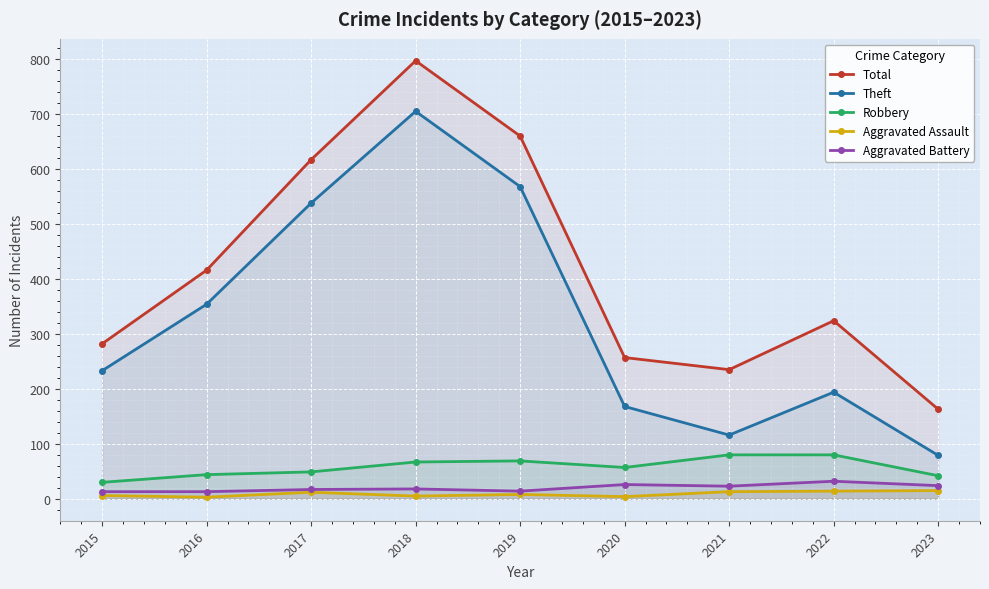

Reading left to right, list all the values displayed in this chart.

Total: 282	416	617	797	660	257	235	324	163
Theft: 233	354	538	705	568	168	116	194	79
Robbery: 30	44	49	67	69	57	80	80	42
Aggravated Assault: 6	3	12	5	8	4	13	14	15
Aggravated Battery: 13	13	17	18	14	26	23	32	24